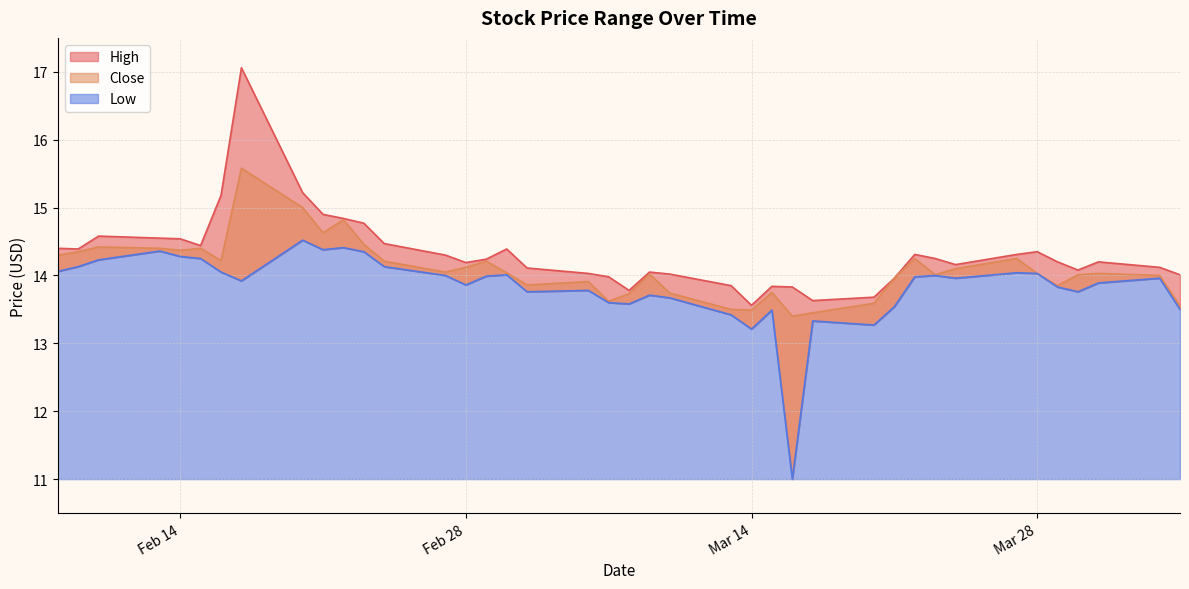

Between 2023-03-09 and 2023-02-17, which is larger?

2023-02-17